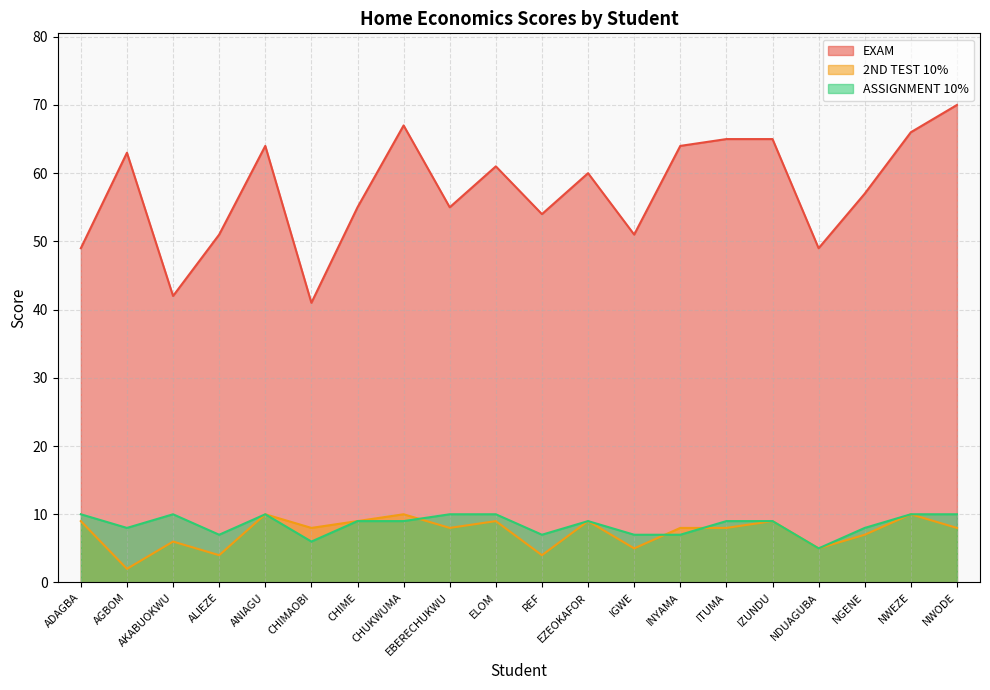

At which category does EXAM reach its first local valley?

AKABUOKWU